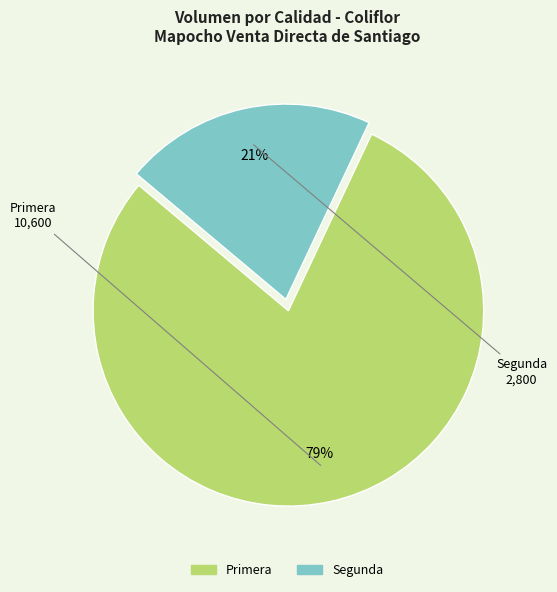

How many slices are in this pie chart?

2